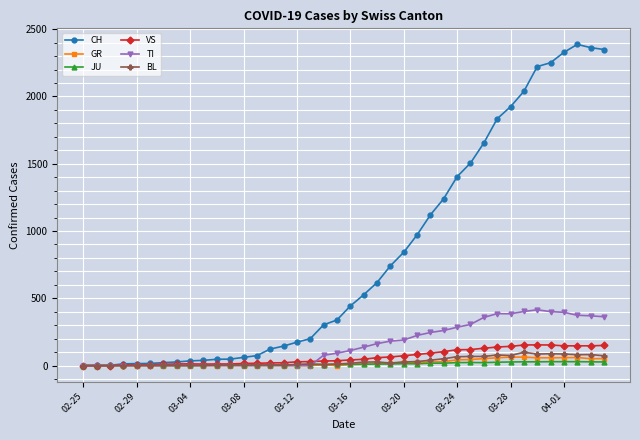

What is the maximum value shown in the chart?

2387